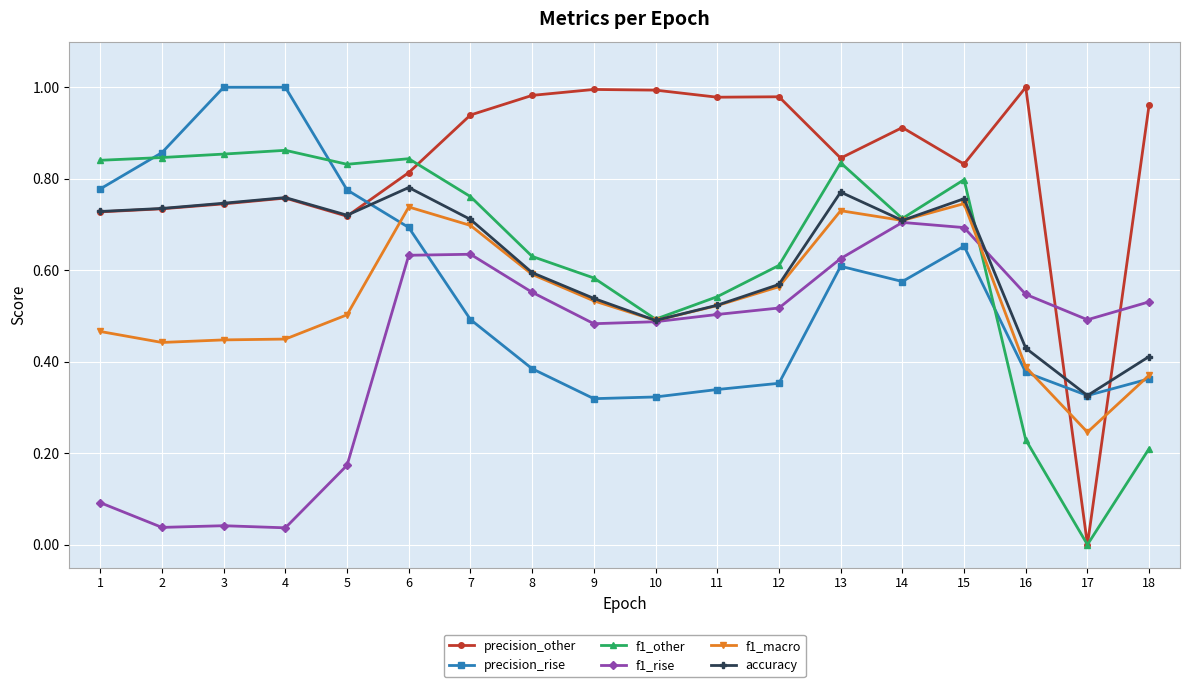

Which series has the largest total across all categories?

precision_other